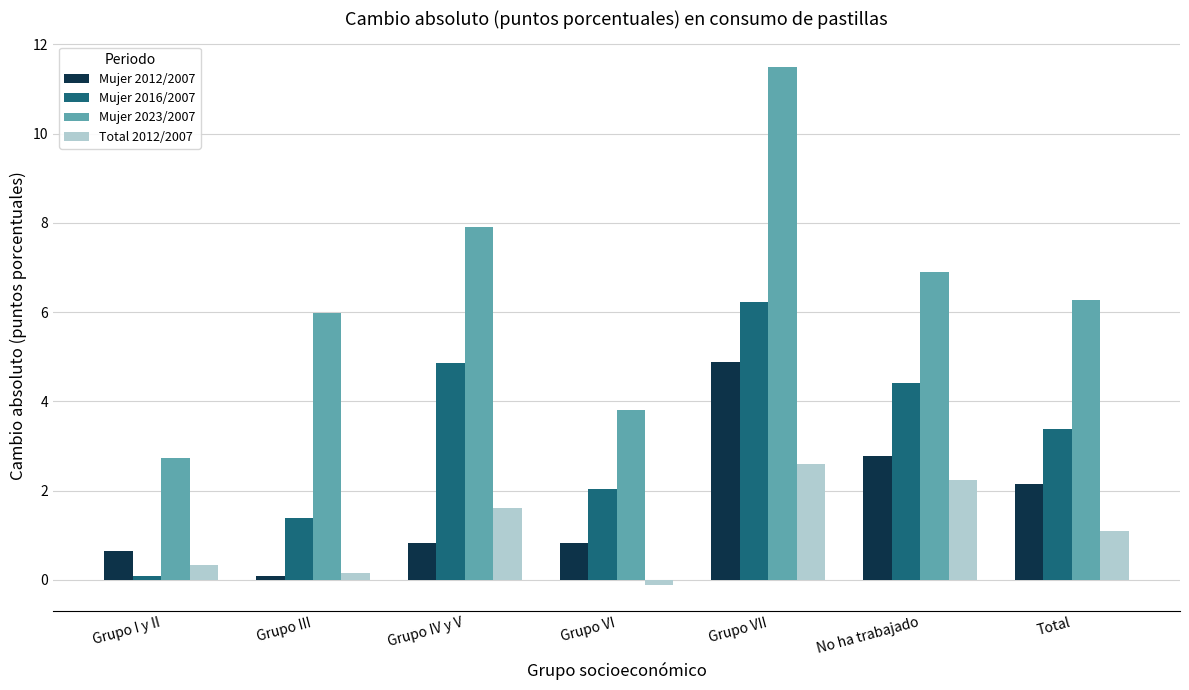

List the series in order of their peak value, lowest first.

Total 2012/2007, Mujer 2012/2007, Mujer 2016/2007, Mujer 2023/2007